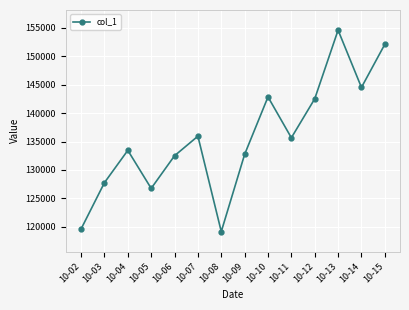

How many values are below 135659?

7